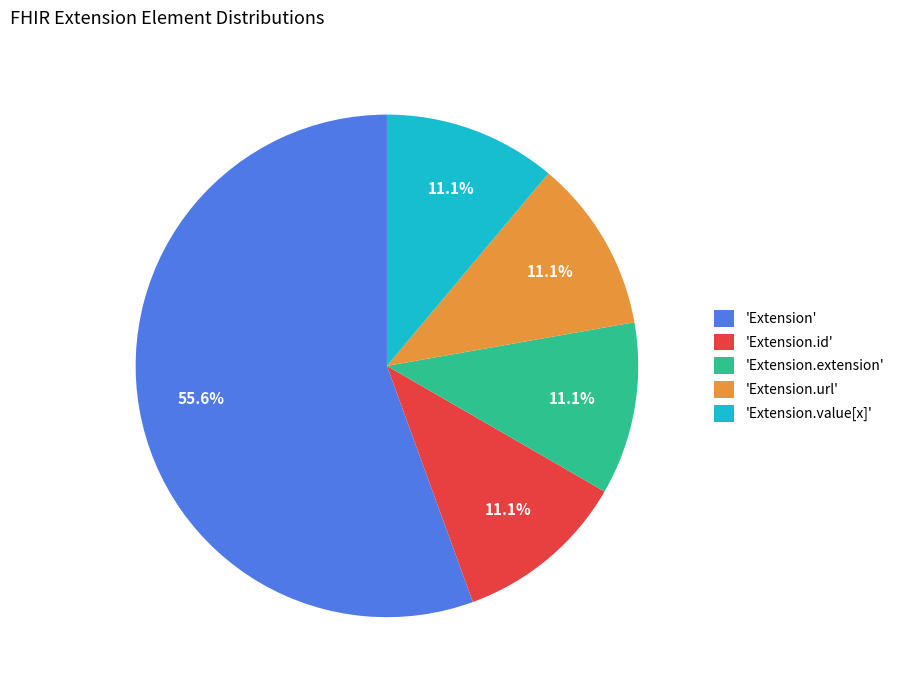

To the nearest percent, what is the difference between the largest and smallest slice percentages?

44%